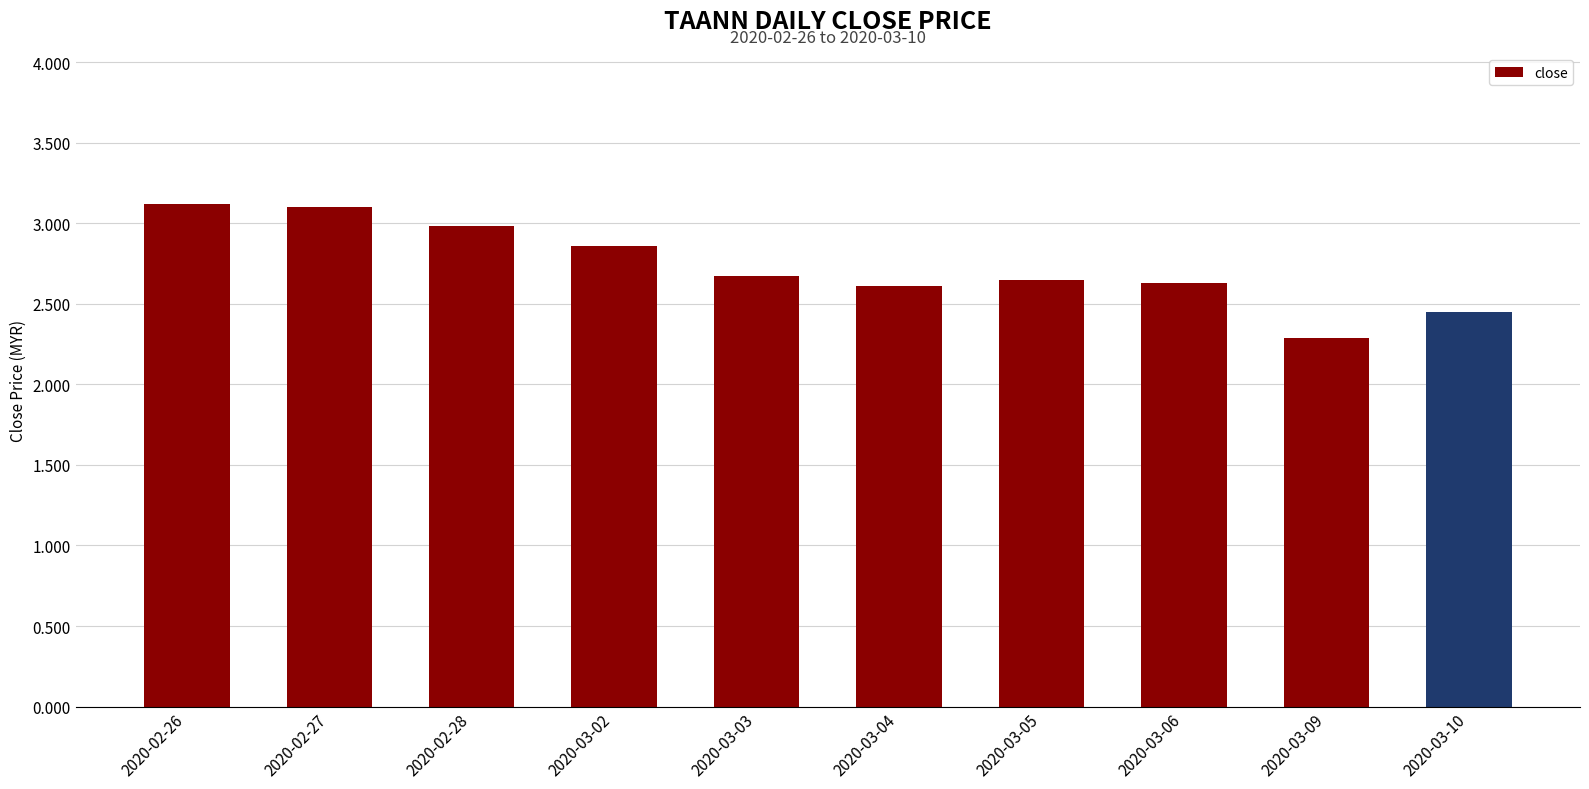

At which label is the value closest to 2?

2020-03-09